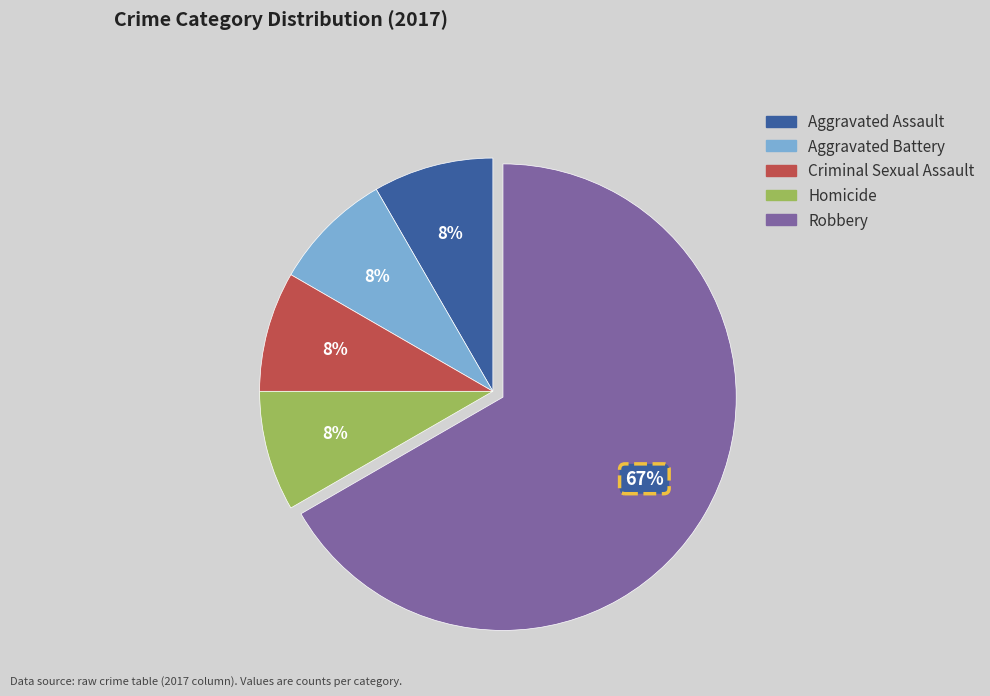

To the nearest percent, what is the average slice percentage?

20%